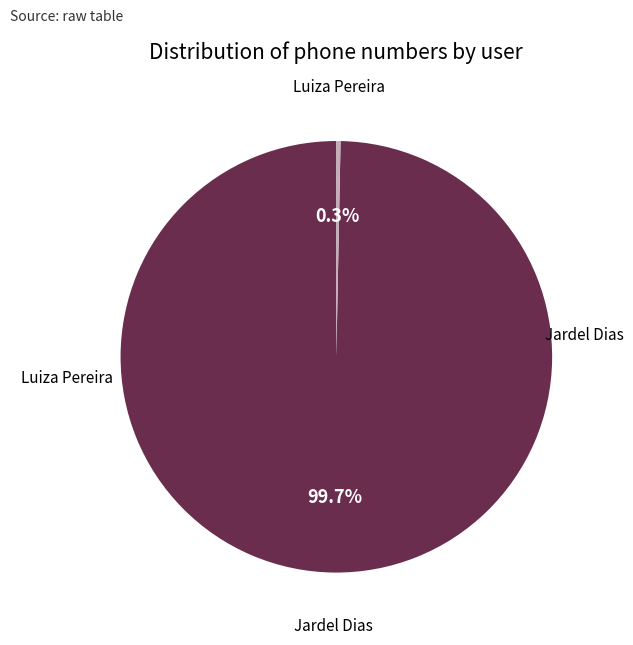

How many segments does this pie chart have?

2